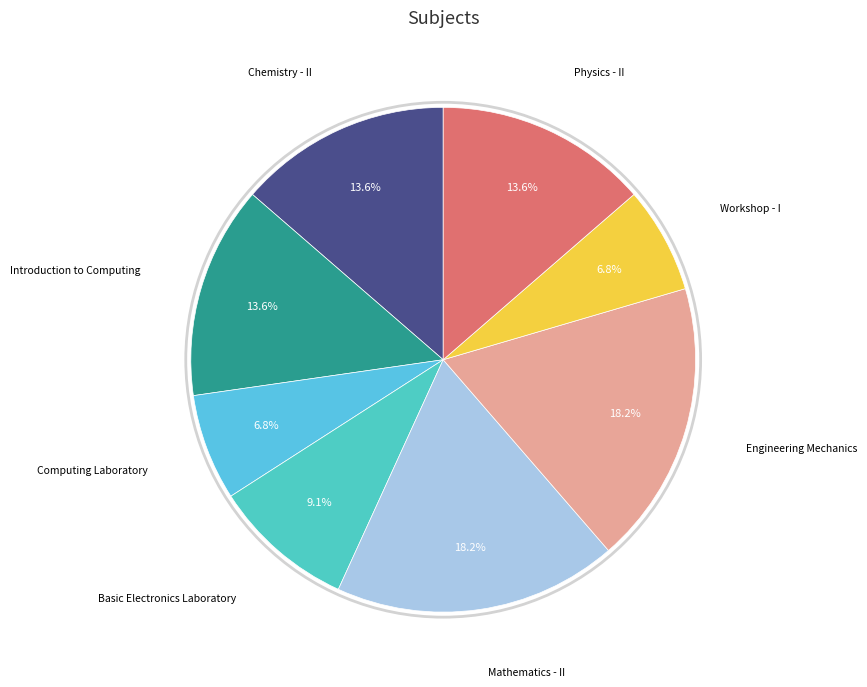

Between Mathematics - II and Workshop - I, which is larger?

Mathematics - II